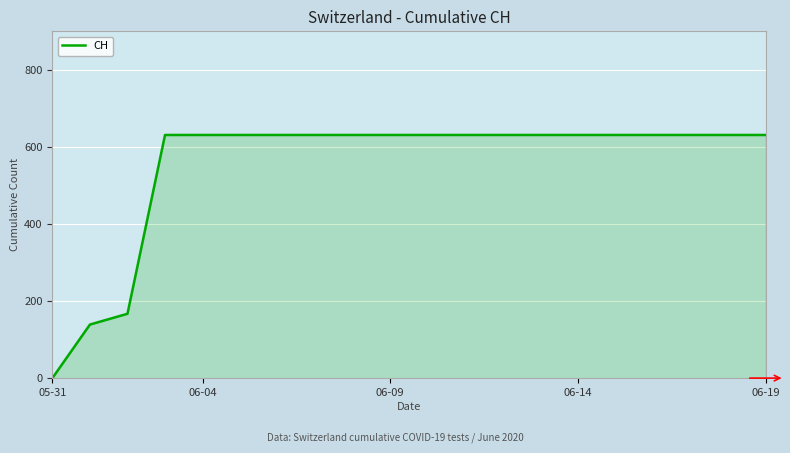

Reading right to left, what are all the values shown in this chart?

631	631	631	631	631	631	631	631	631	631	631	631	631	631	631	631	631	167	139	0